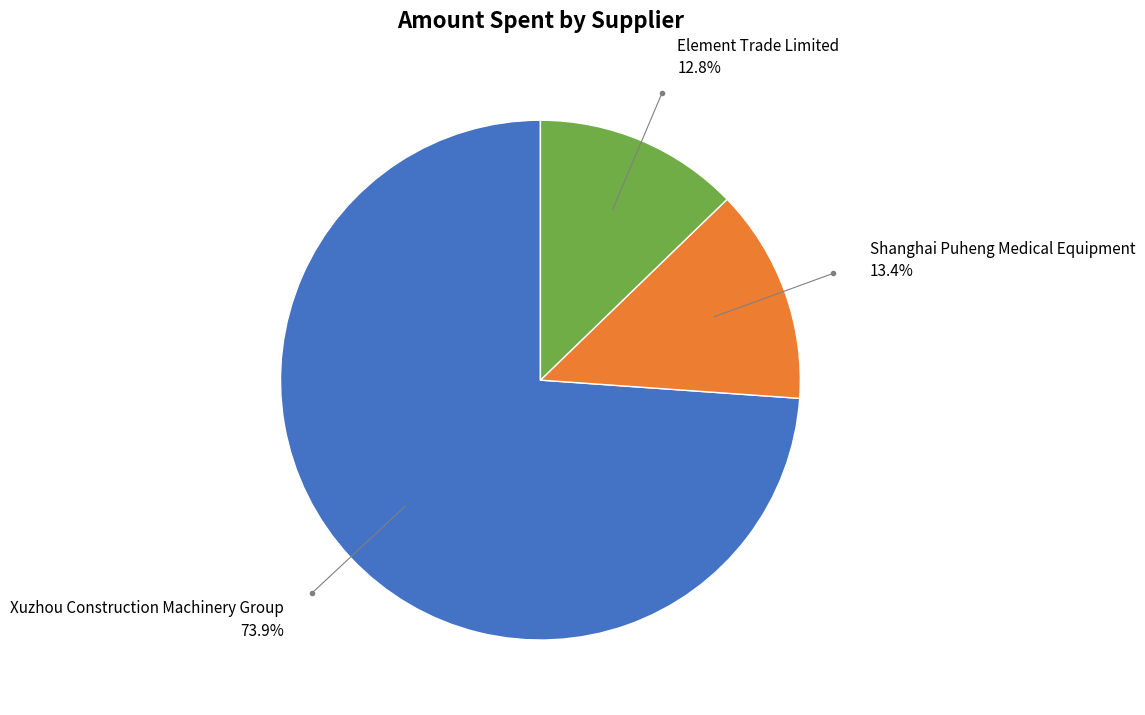

To the nearest percent, what is the average slice percentage?

33%